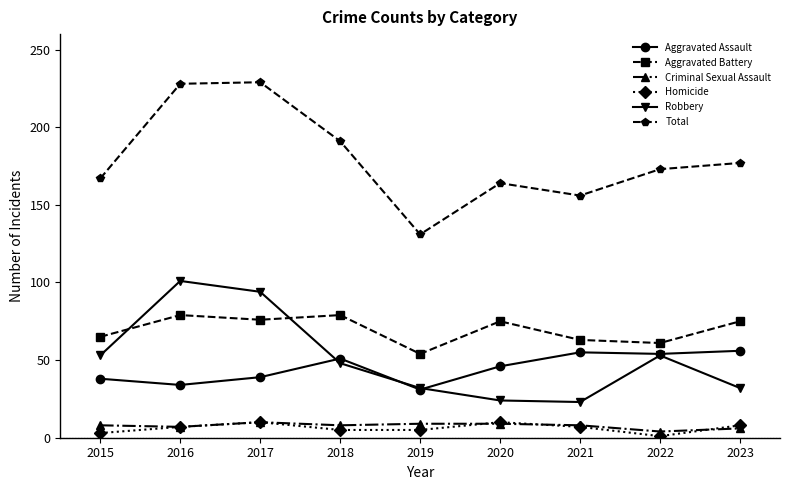

True or false: Criminal Sexual Assault and Robbery intersect in this chart.

False